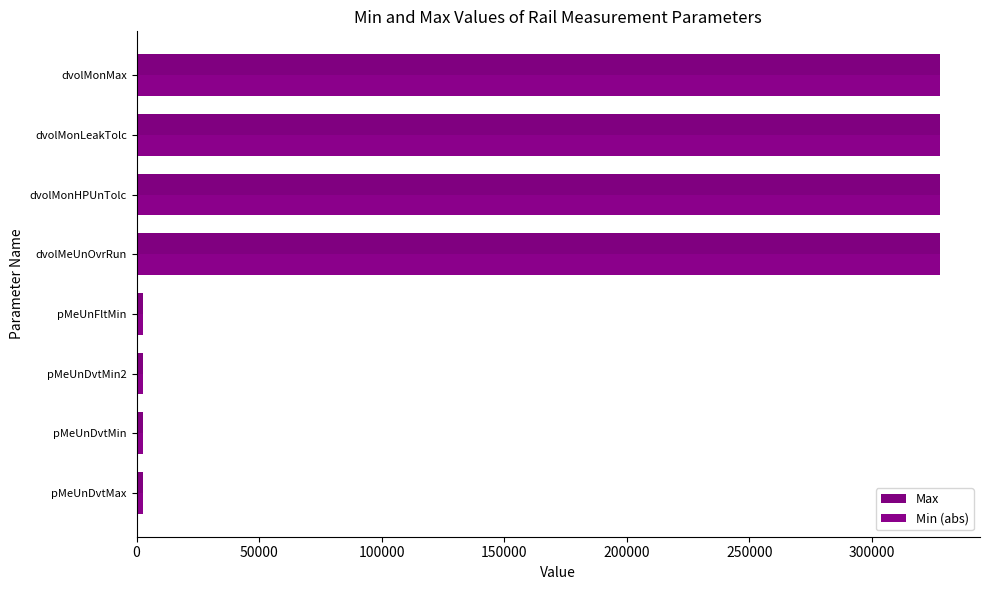

How many values in the Max series are below 327670?

4